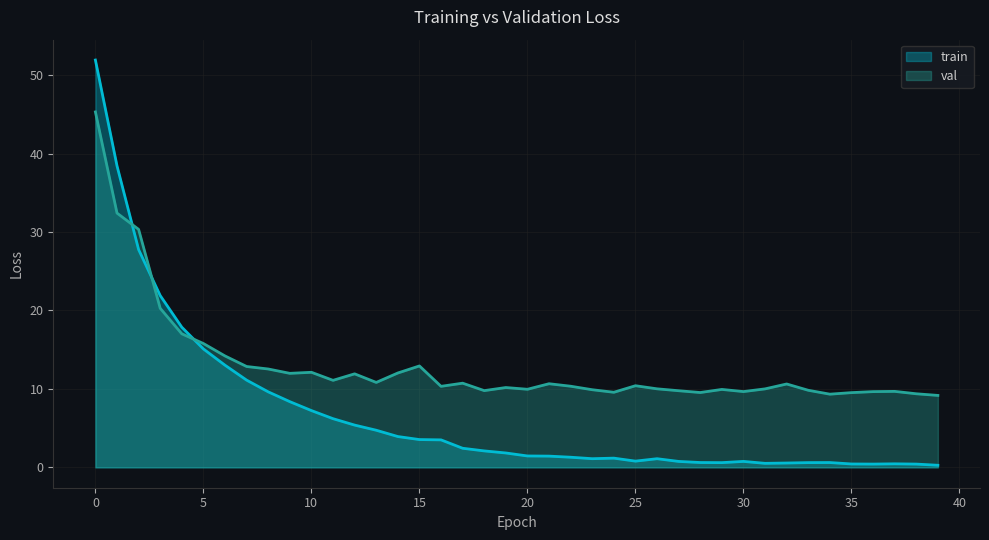

What is the sum of the val values at 18 and 27?

19.6